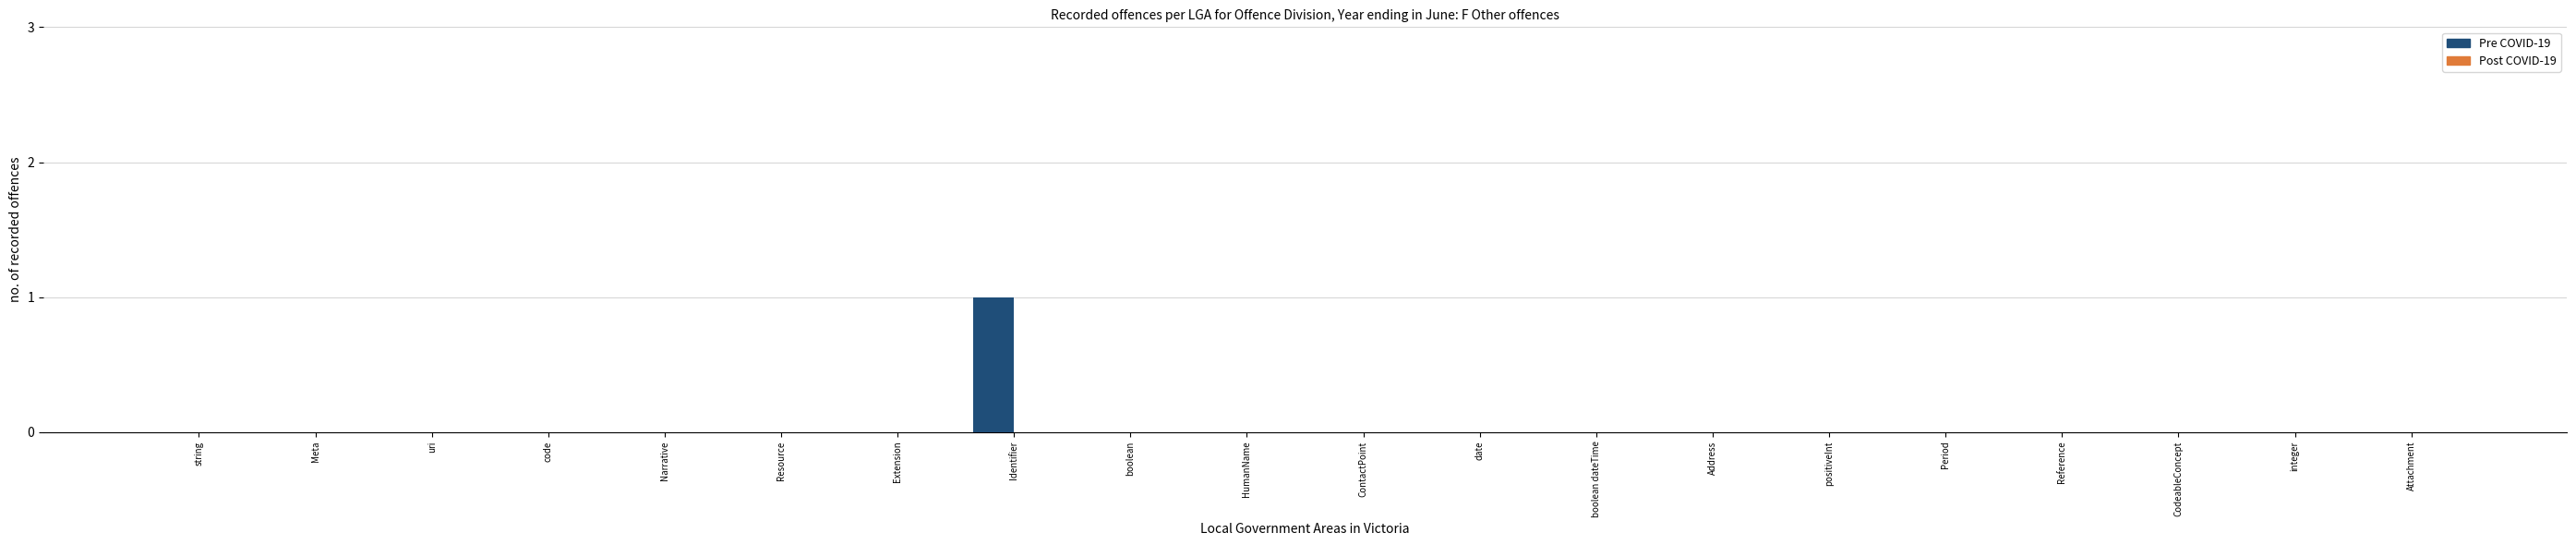

Reading left to right, transcribe all the data shown in this chart.

string=0	Meta=0	uri=0	code=0	Narrative=0	Resource=0	Extension=0	Identifier=1	boolean=0	HumanName=0	ContactPoint=0	date=0	boolean dateTime=0	Address=0	positiveInt=0	Period=0	Reference=0	CodeableConcept=0	integer=0	Attachment=0